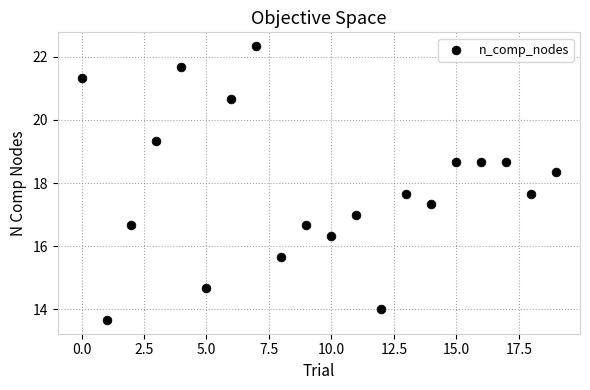

What is the range of Y values (max minus min)?

8.7